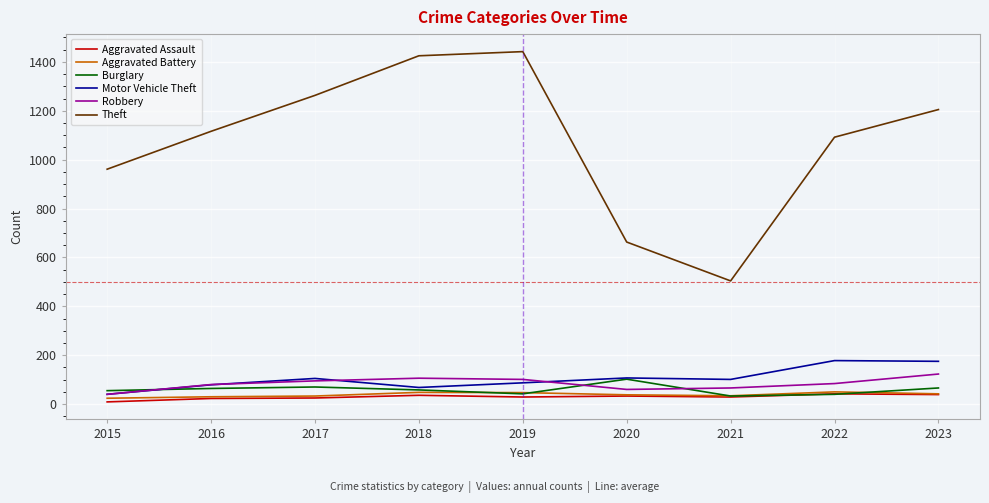

True or false: Robbery has a value of 24 at 2017.

False